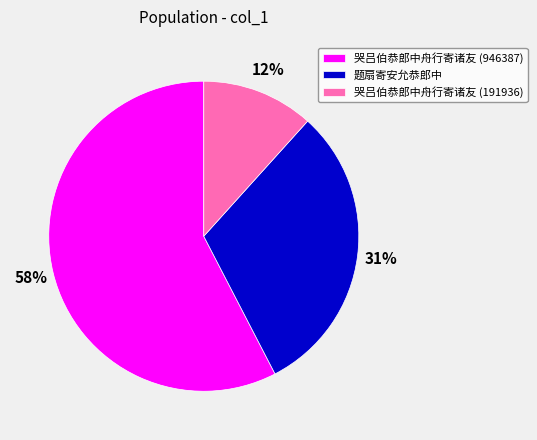

What is the smallest slice in the pie chart?

哭吕伯恭郎中舟行寄诸友 (191936)